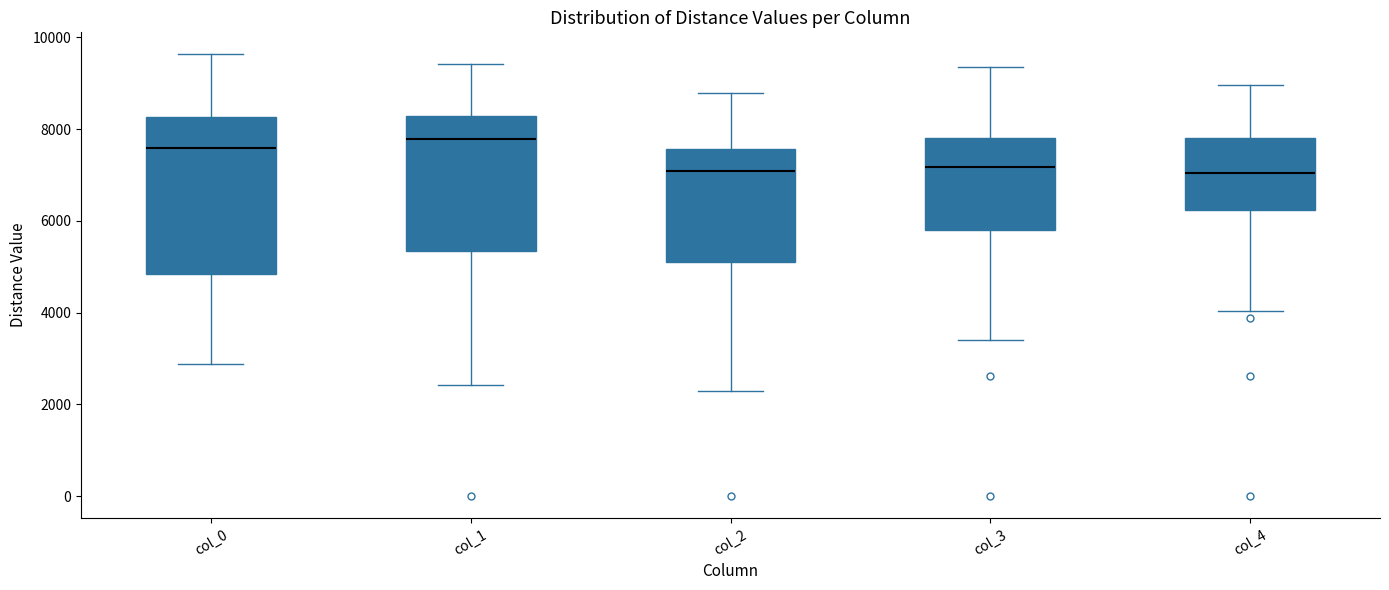

Where does the lower whisker of the box for col_0 end on the y-axis? The values are not printed on the chart, so give them approximately, as read against the axis.

2800